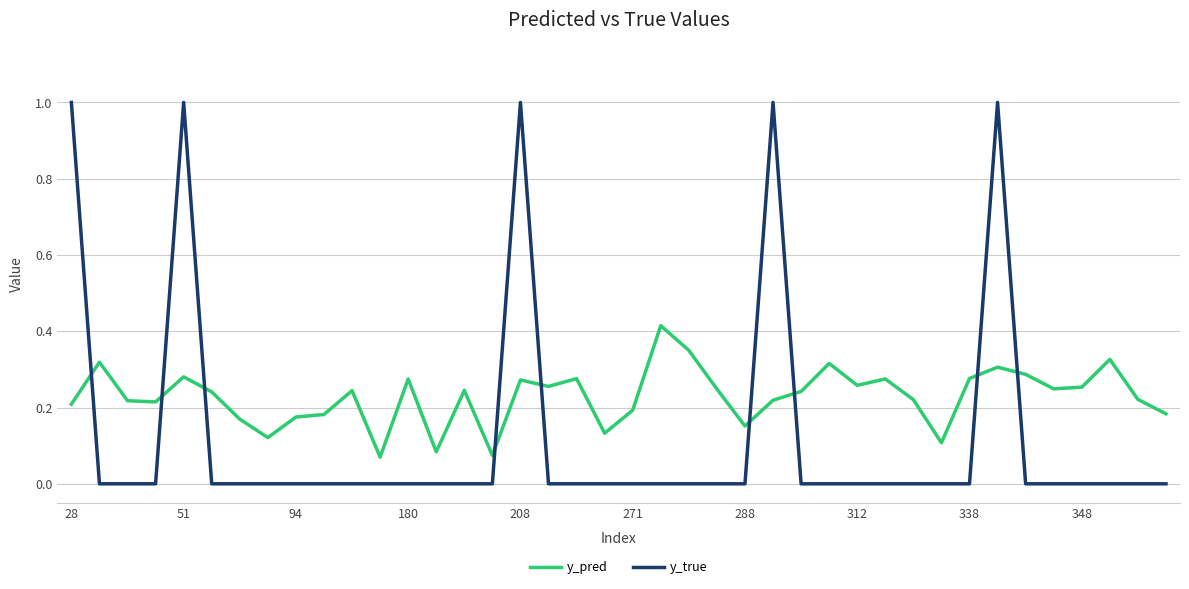

Which series has the largest range (max minus min)?

y_true